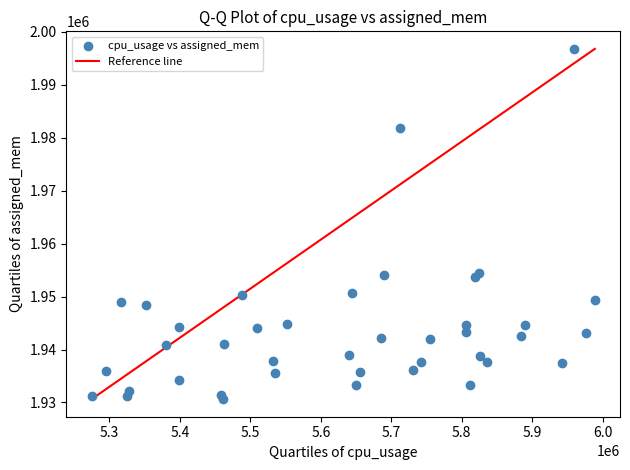

What is the range of X values (max minus min)?

714473.0